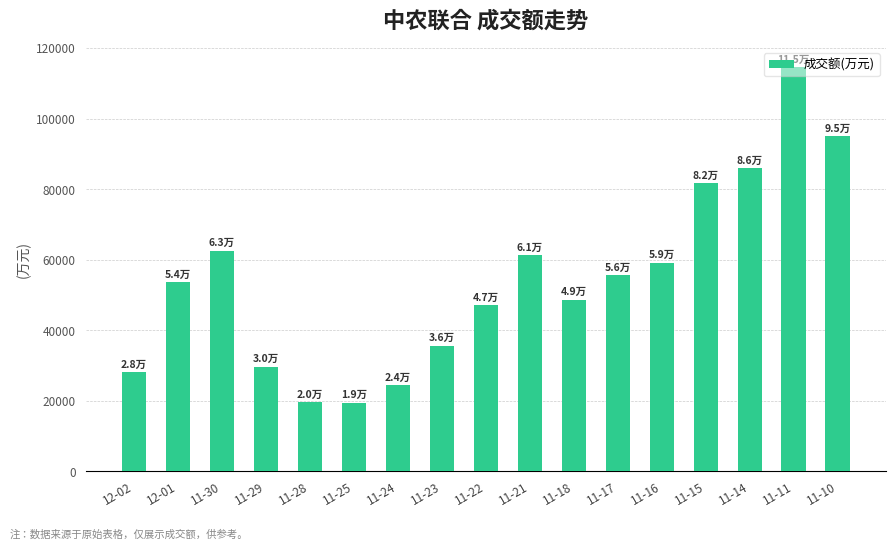

Does the chart contain stacked bars?

No